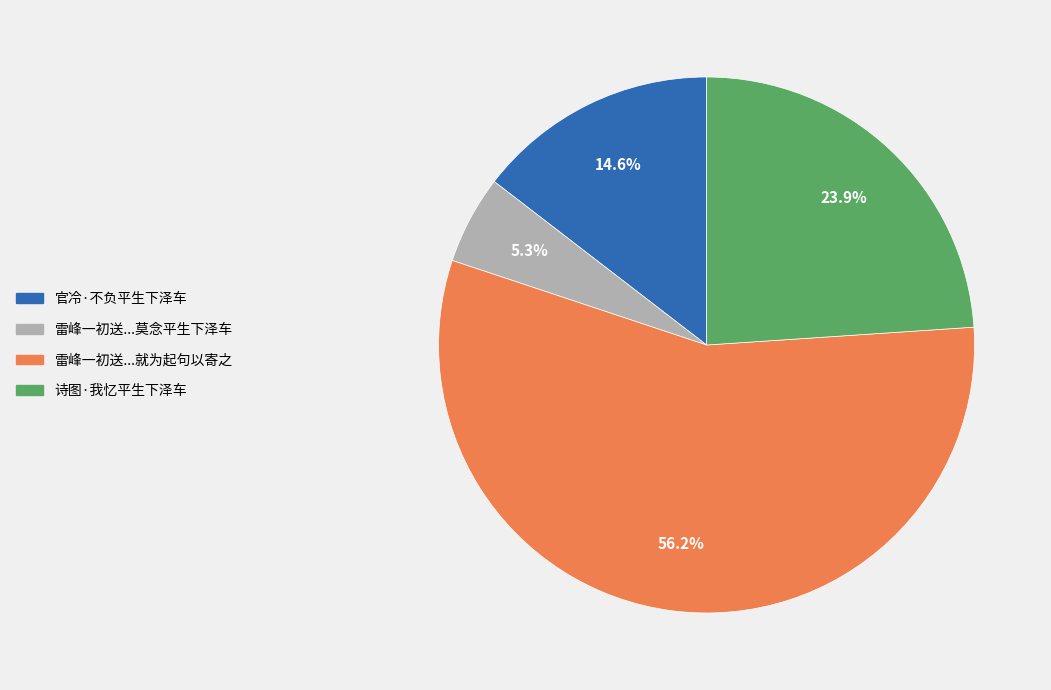

Is there any slice that represents more than half of the pie?

Yes